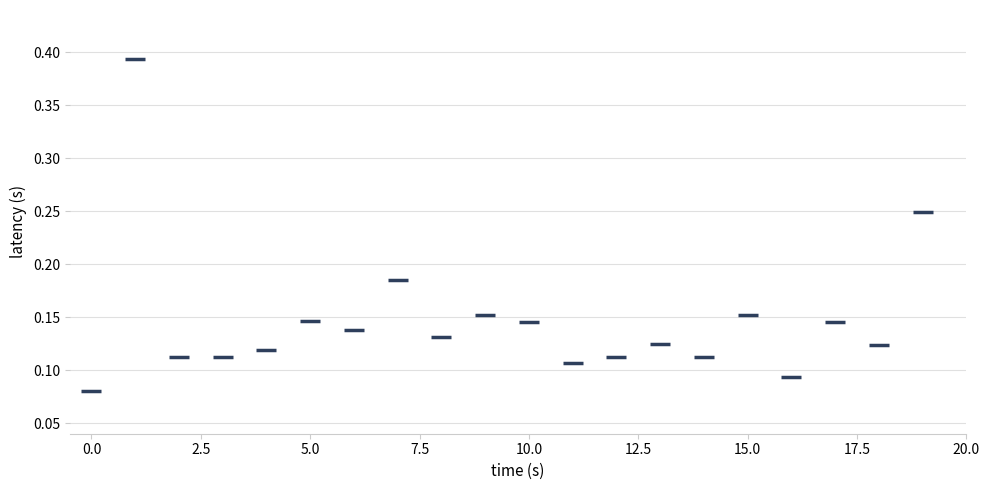

What is the range of Y values (max minus min)?

0.3